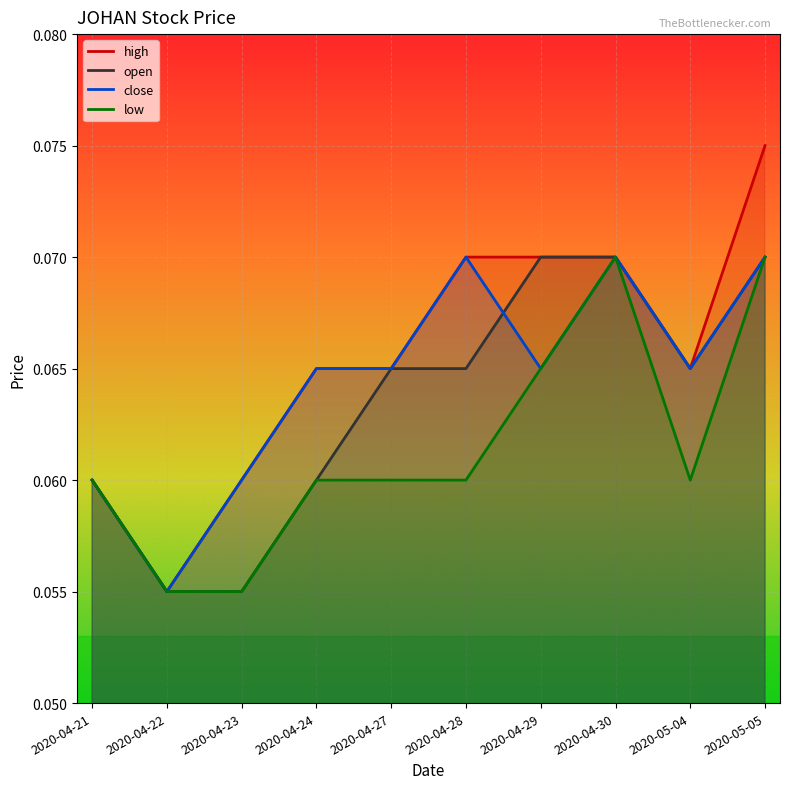

Rank the series by their maximum value, from lowest to highest.

open, close, low, high